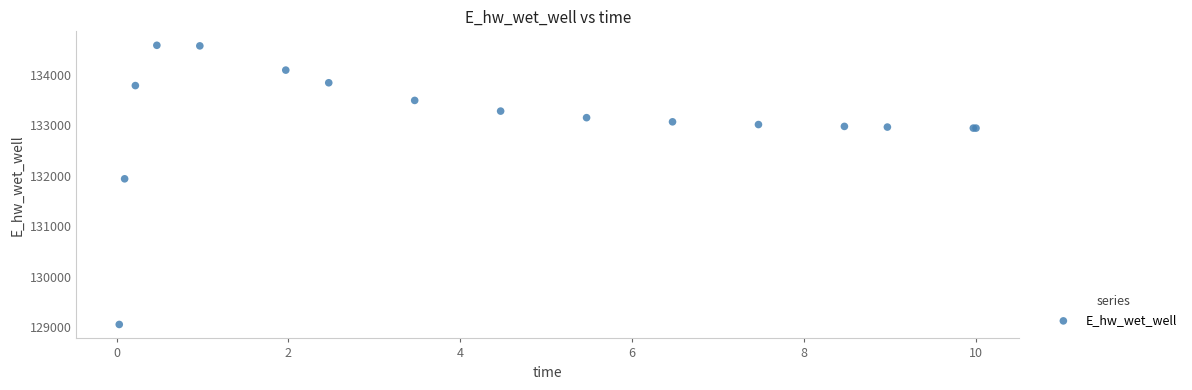

What Y value in the scatter plot is closest to 131817?

131937.3